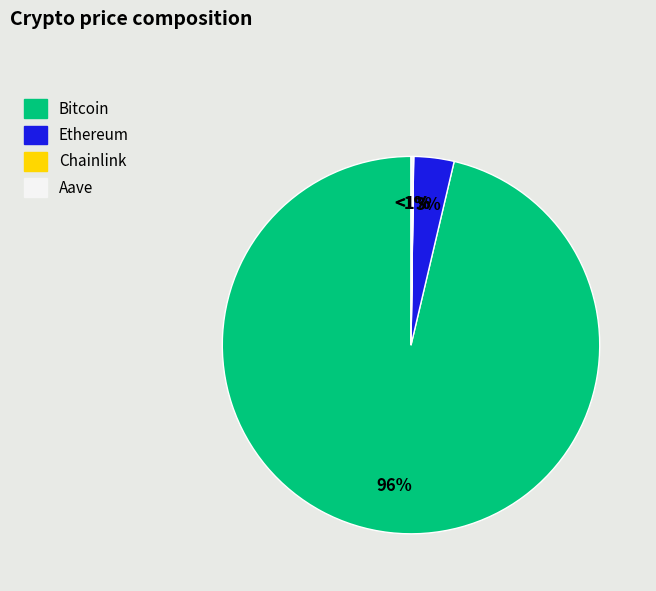

How many slices are in this pie chart?

4